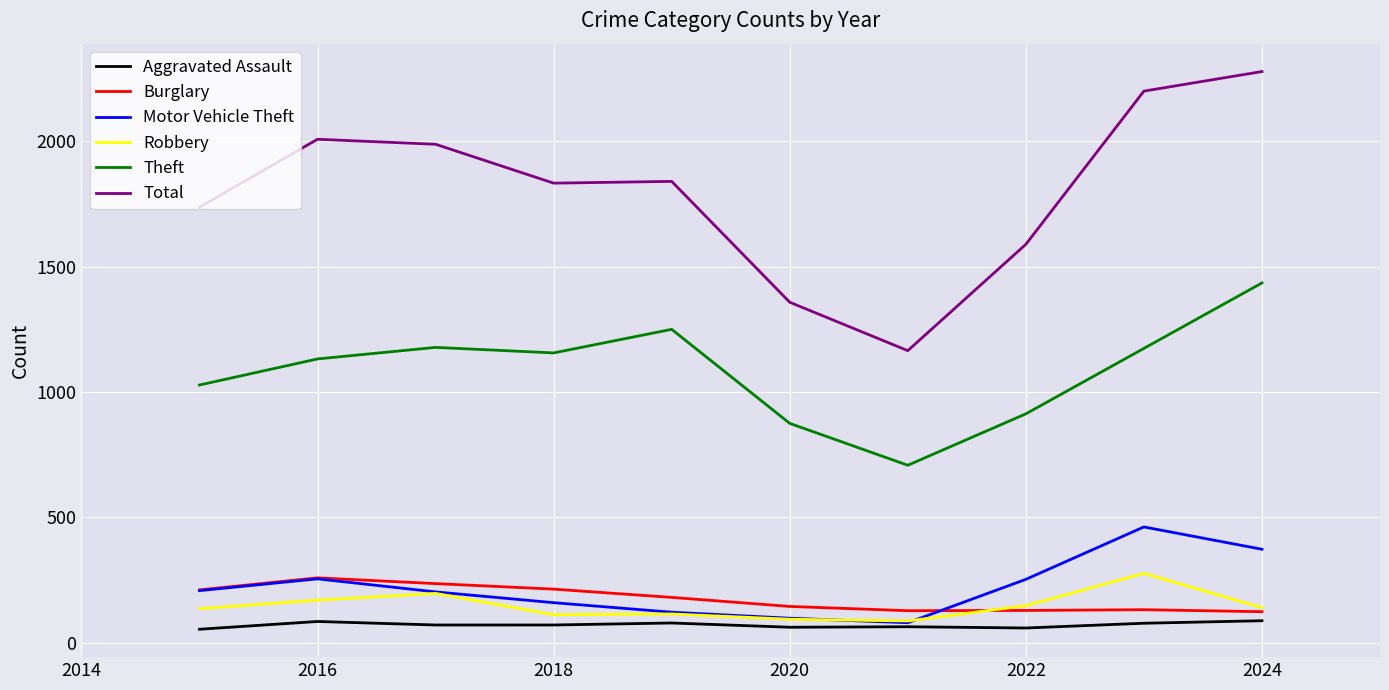

Which series has the largest total across all categories?

Total